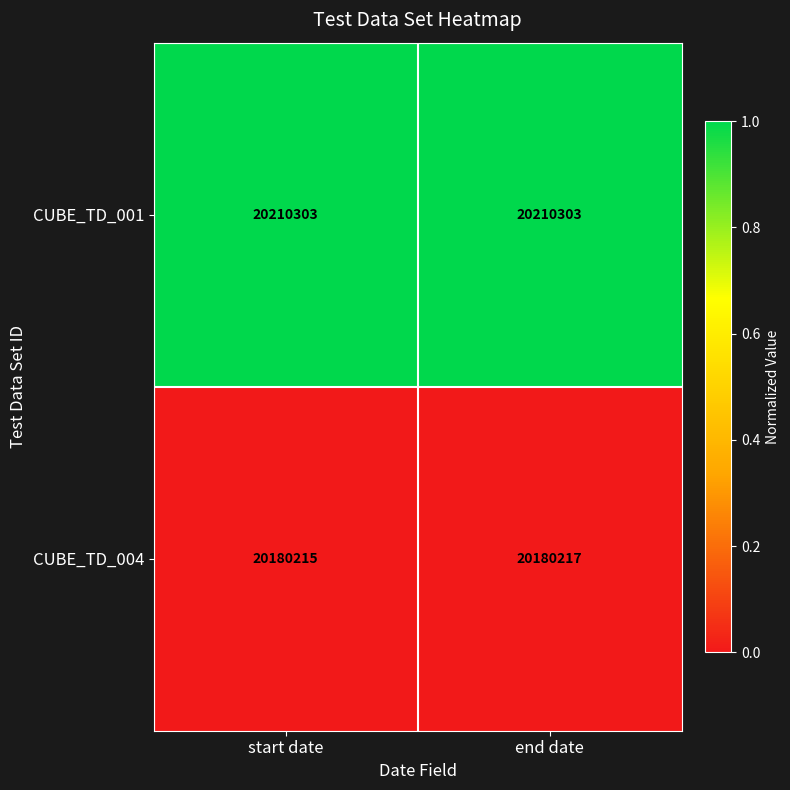

Reading left to right, transcribe all the data shown in this chart.

CUBE_TD_001: start date=20210303	end date=20210303
CUBE_TD_004: start date=20180215	end date=20180217